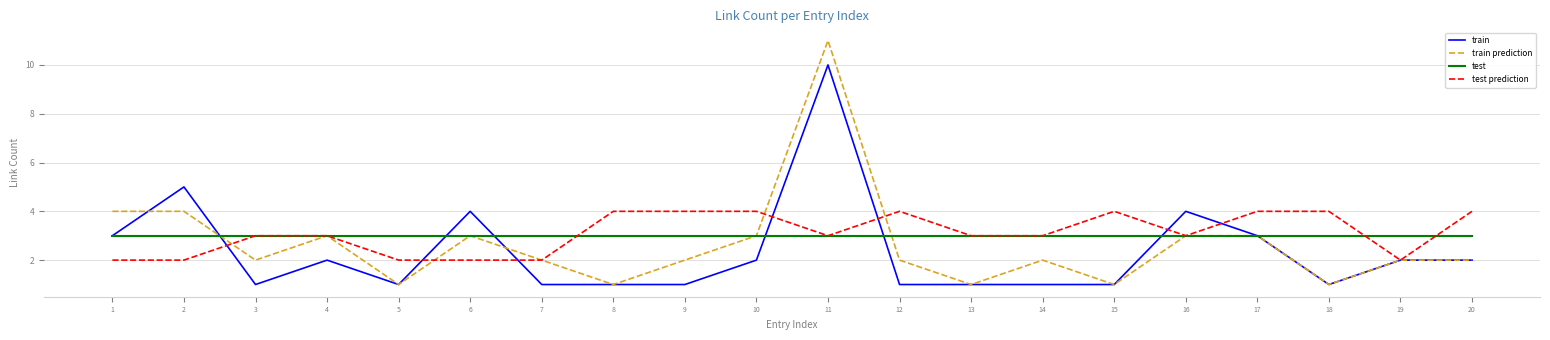

At which label does train prediction reach its peak?

11